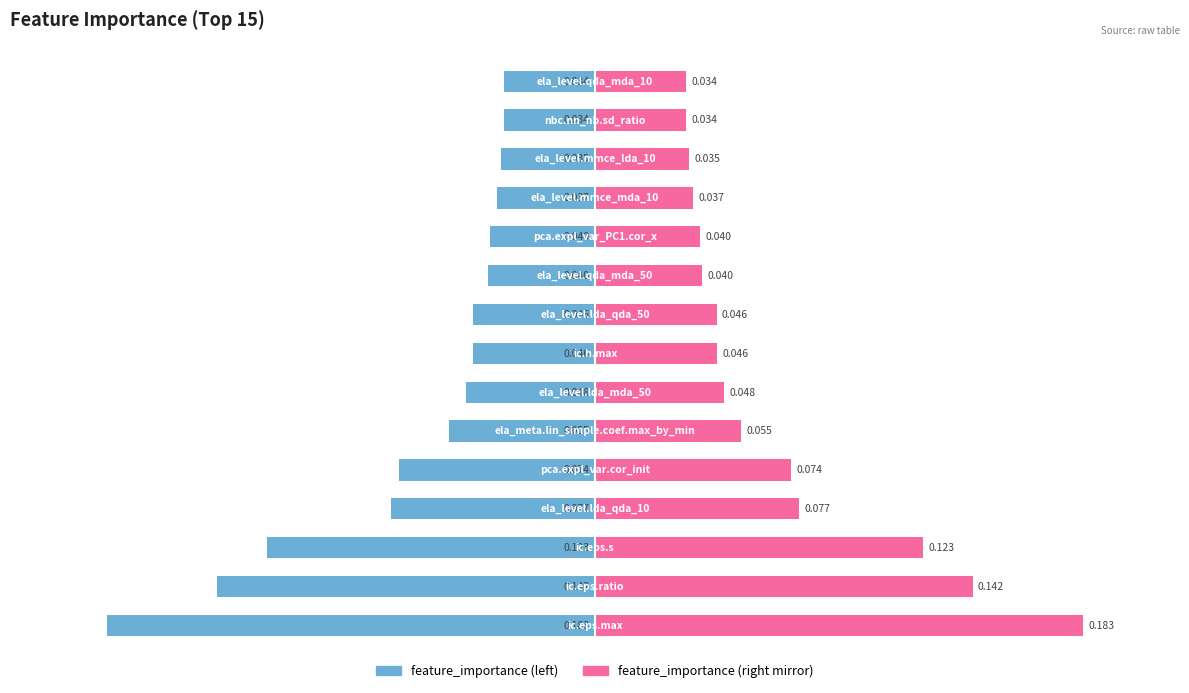

What is the lowest value of the feature_importance series?

-0.2